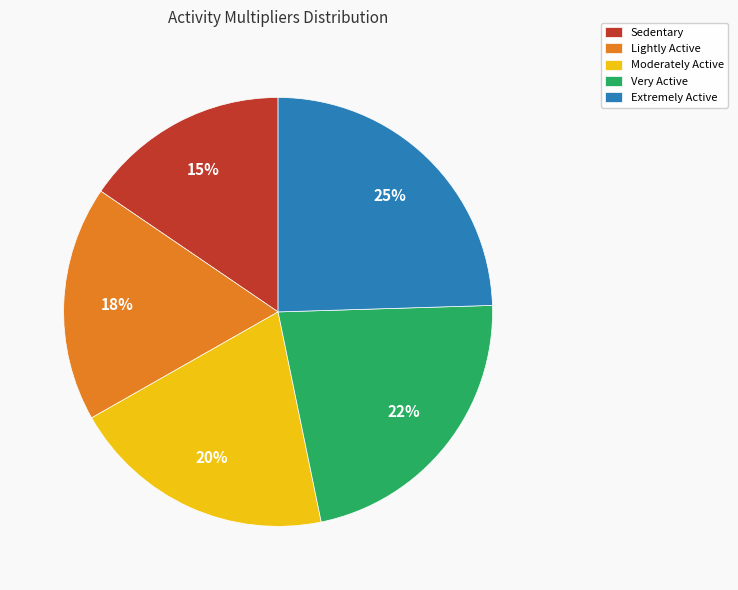

Is there a majority slice in this chart?

No